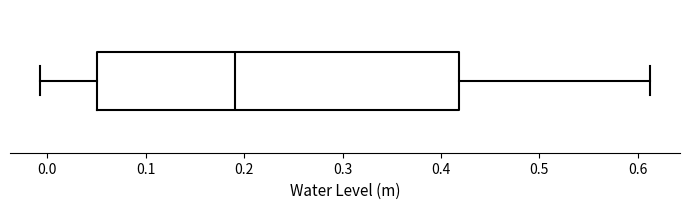

Where does the left whisker of the box end on the x-axis? The values are not printed on the chart, so give them approximately, as read against the axis.

-0.01